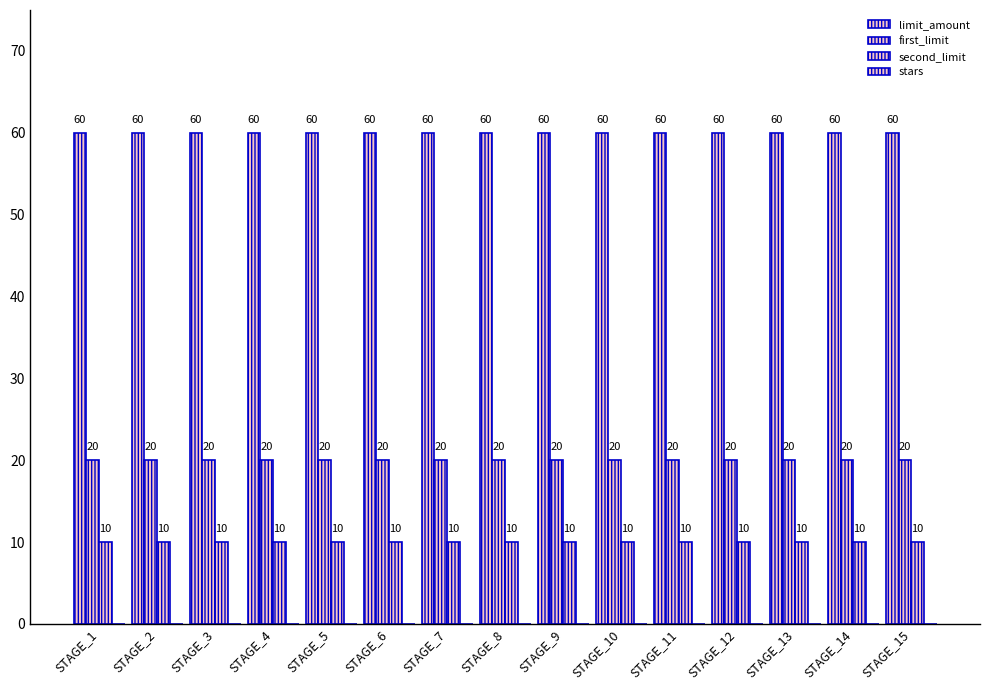

Count the number of data series in this chart.

3